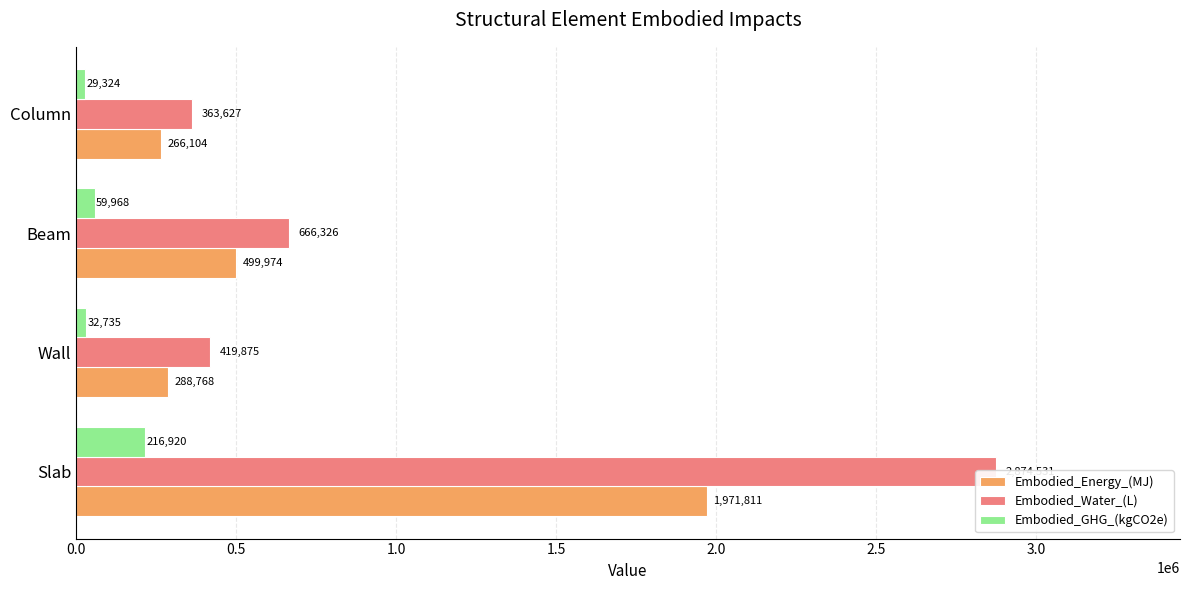

Count the number of data series in this chart.

3